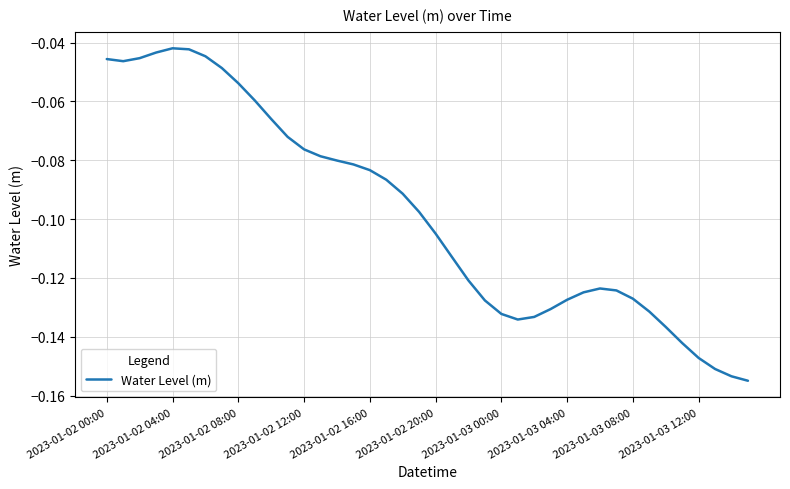

Does the chart display data point markers on the line(s)?

No